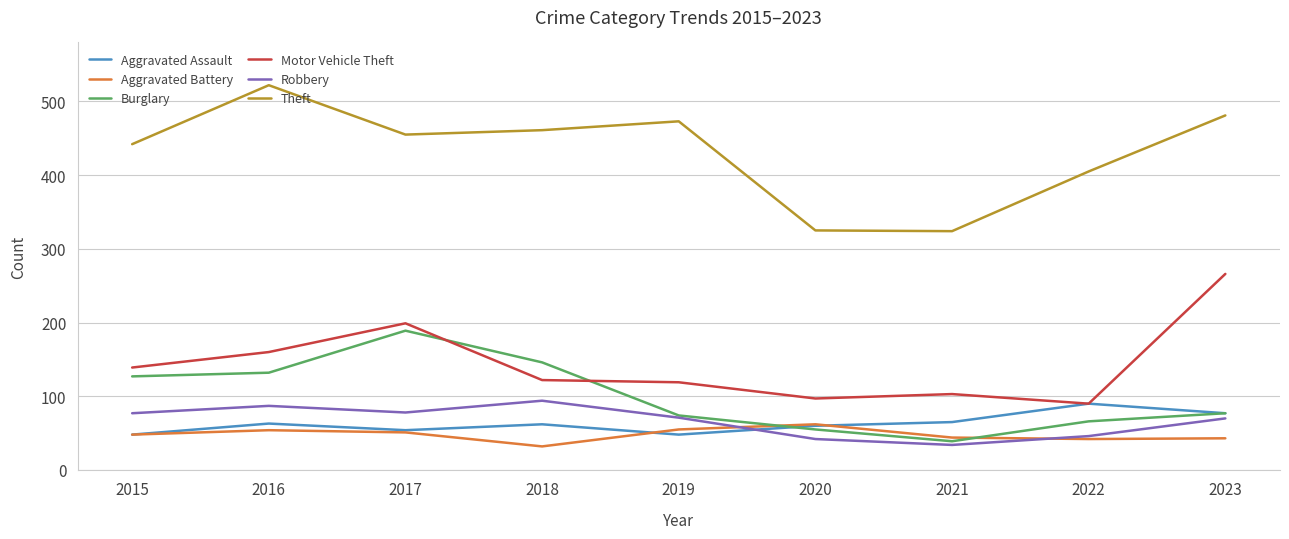

Which category has the highest value in the Motor Vehicle Theft series?

2023